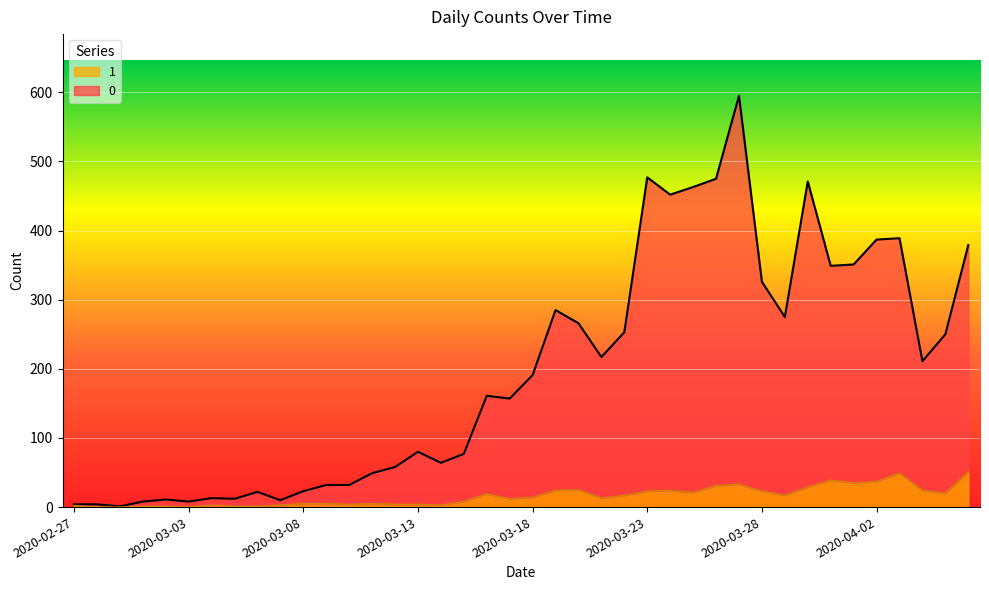

True or false: 1 and 0 intersect in this chart.

False